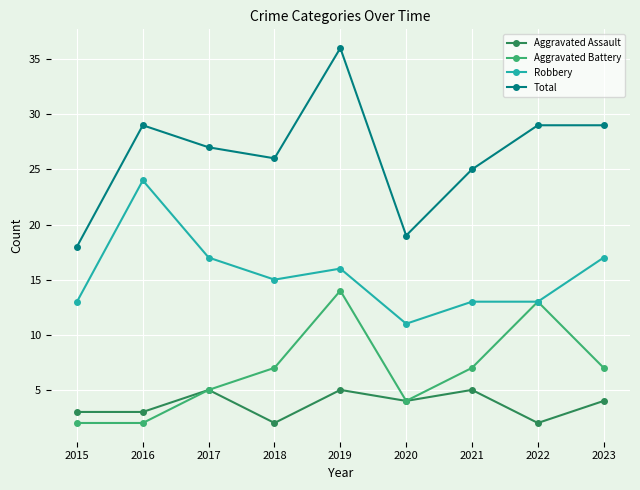

Is it true that Robbery equals 5 at 2018?

False